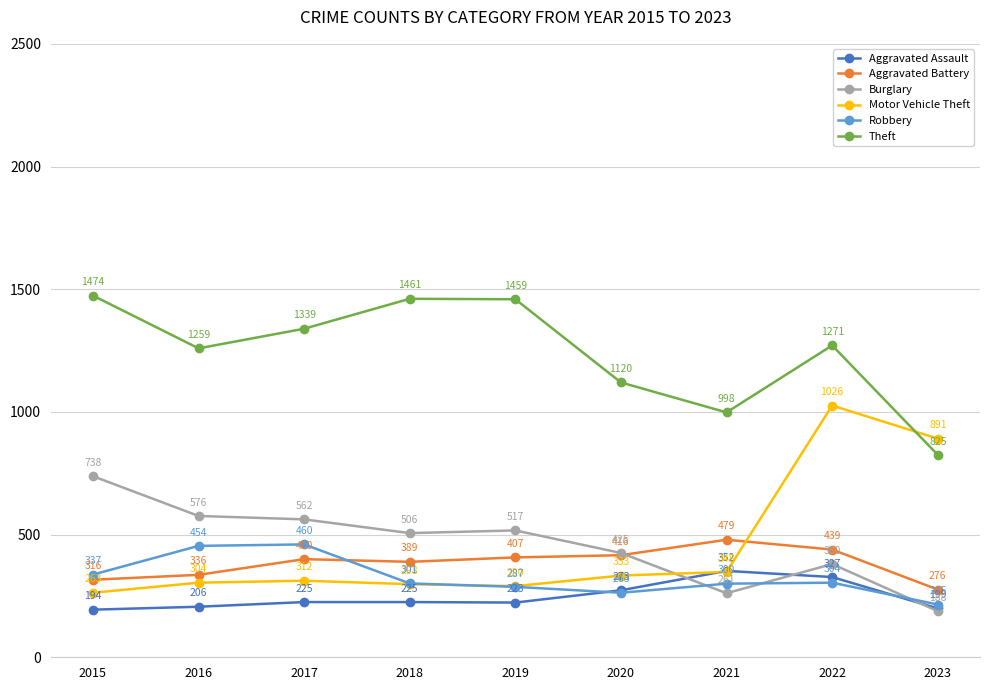

How many times do Motor Vehicle Theft and Robbery cross each other?

1